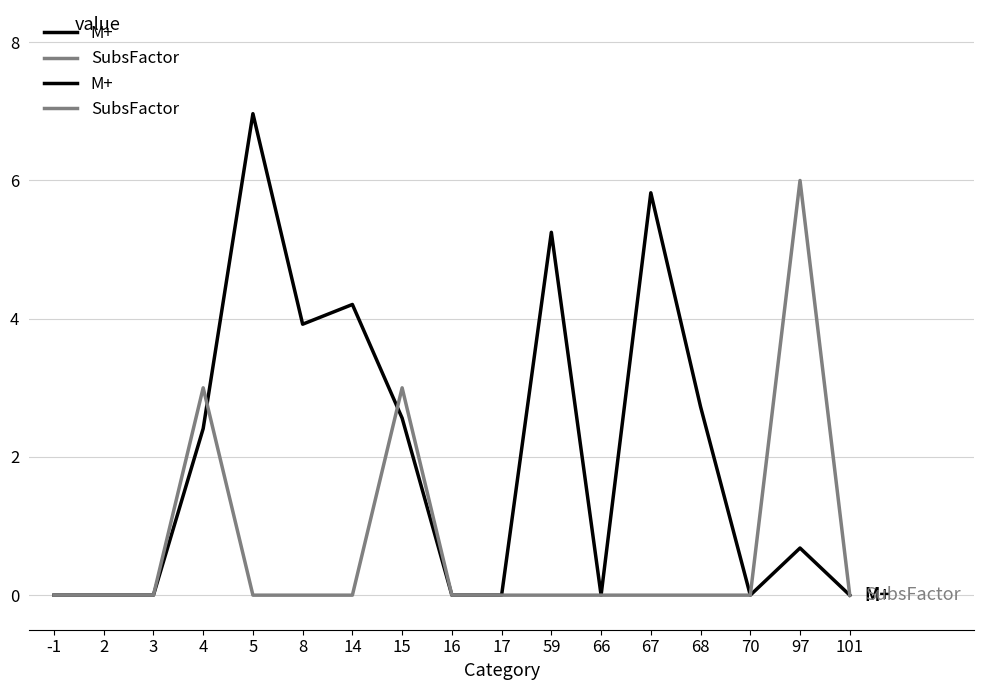

Reading left to right, list all the values displayed in this chart.

M+: -1=0.0	2=0.0	3=0.0	4=2.4	5=7.0	8=3.9	14=4.2	15=2.6	16=0.0	17=0.0	59=5.3	66=0.0	67=5.8	68=2.7	70=0.0	97=0.7	101=0.0
SubsFactor: -1=0.0	2=0.0	3=0.0	4=3.0	5=0.0	8=0.0	14=0.0	15=3.0	16=0.0	17=0.0	59=0.0	66=0.0	67=0.0	68=0.0	70=0.0	97=6.0	101=0.0